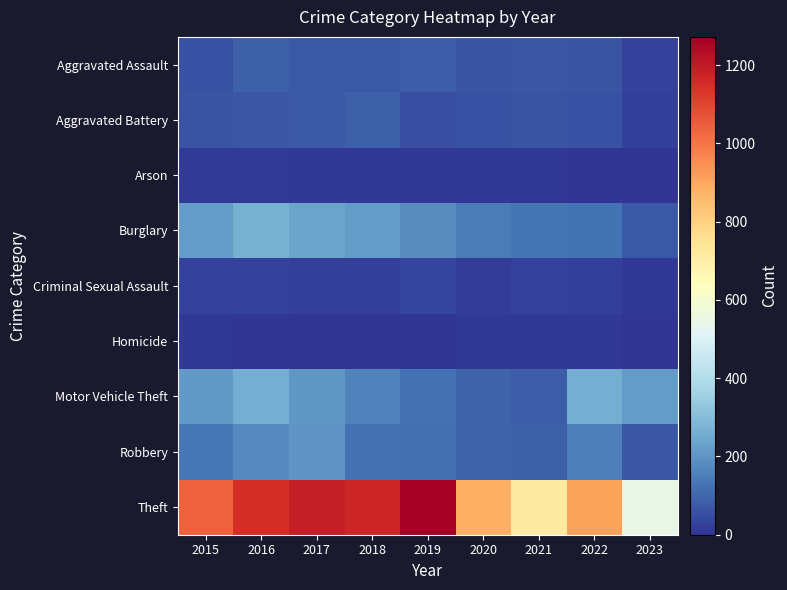

At how many categories does at least one series exceed 1167?

3